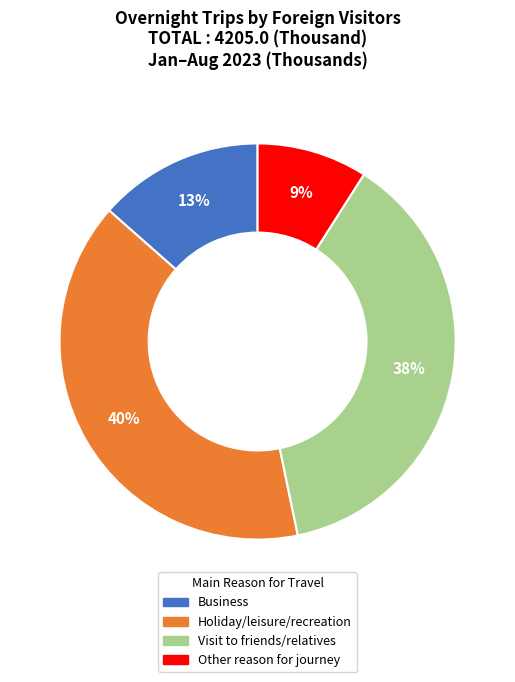

Is there any slice that represents more than half of the pie?

No